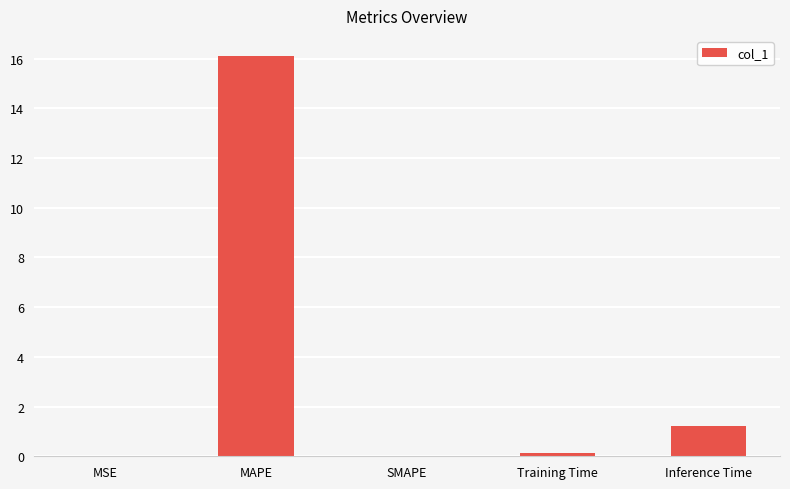

What is the sum of all values?

17.5